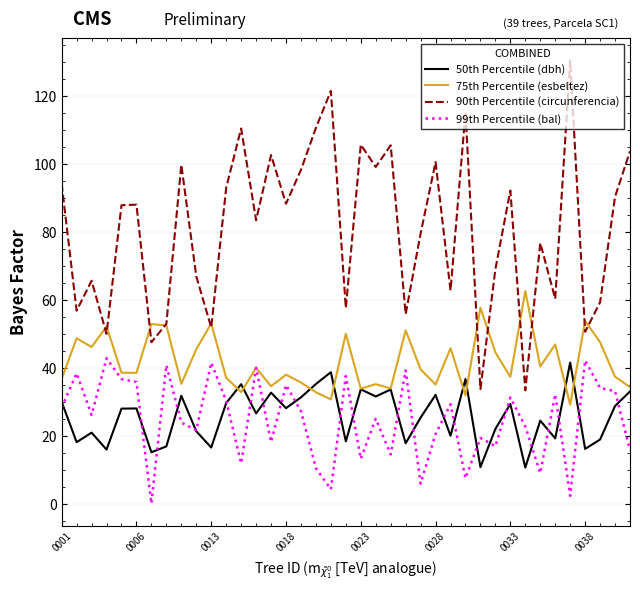

Which series has the largest total across all categories?

90th Percentile (circunferencia)